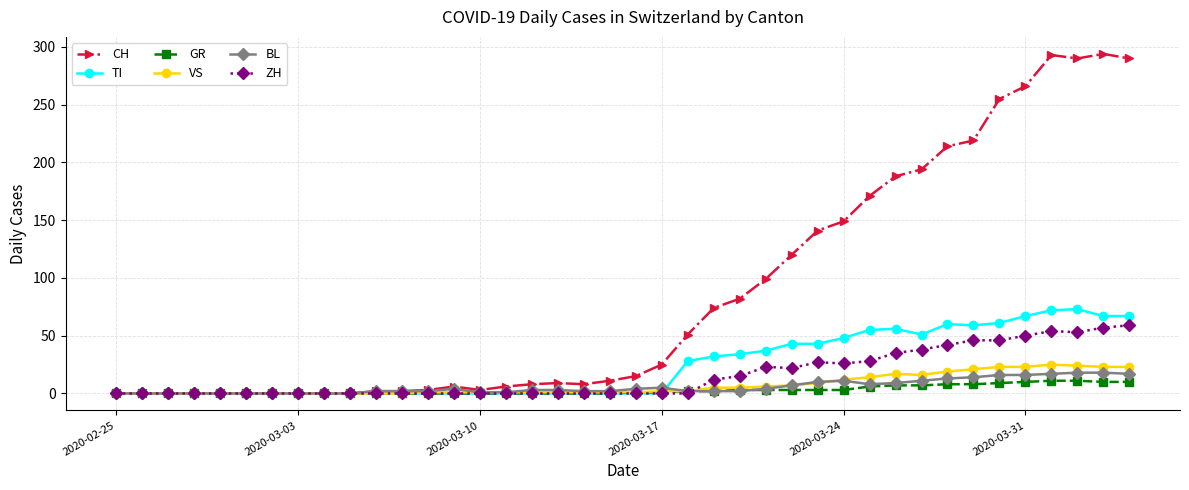

What is the maximum value for ZH?

59